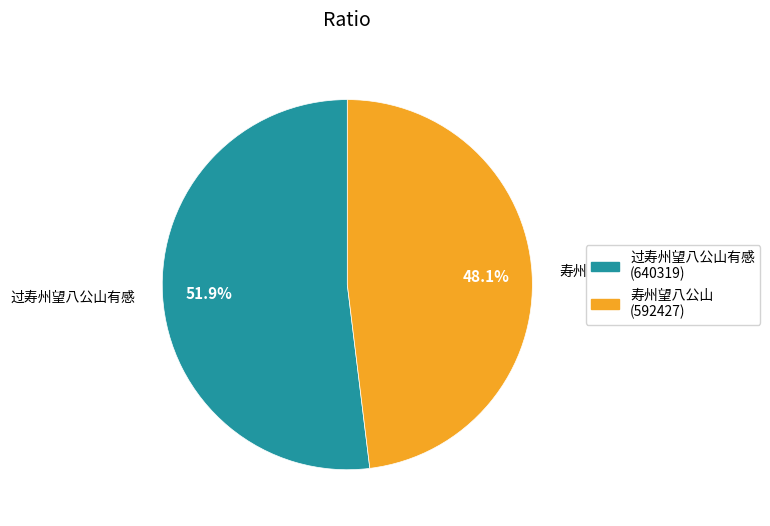

Between 寿州望八公山 and 过寿州望八公山有感, which is larger?

过寿州望八公山有感